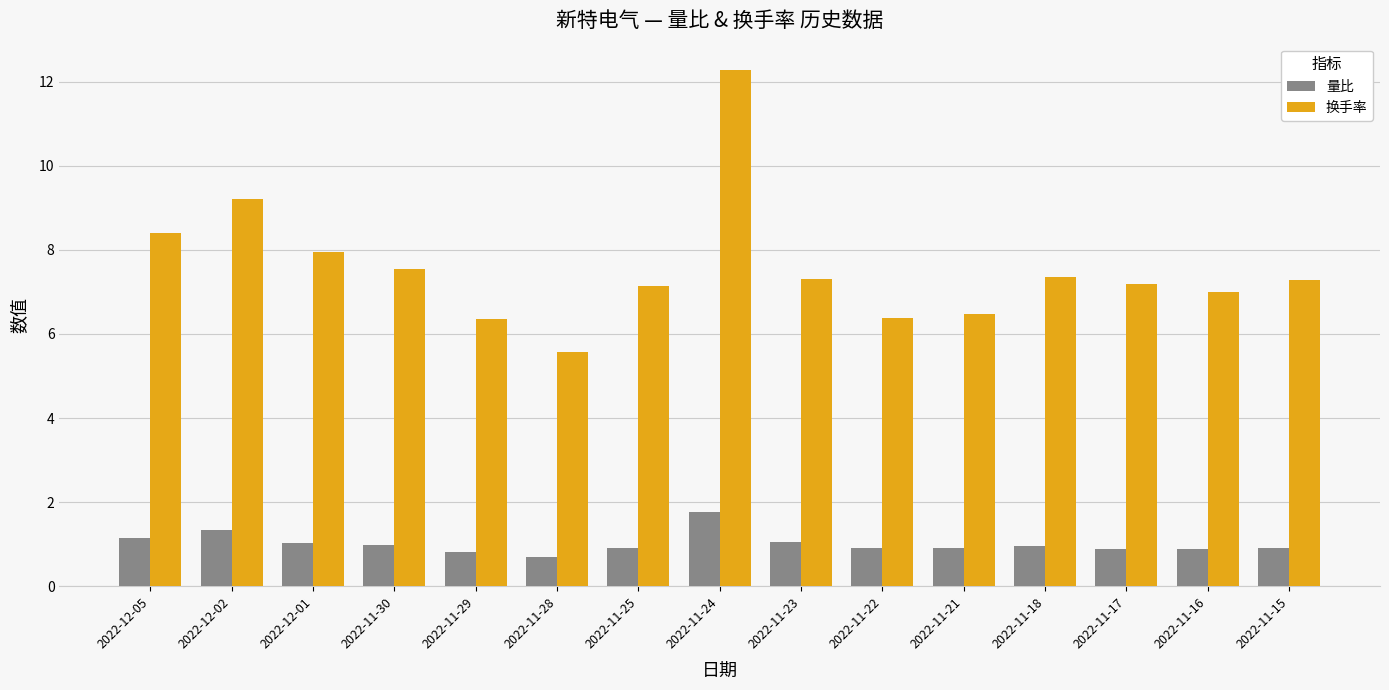

What is the difference between the maximum and second lowest values in the 换手率 series?

5.9